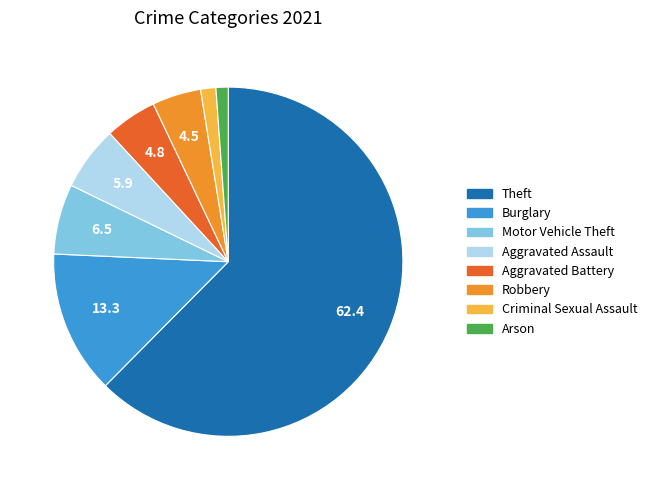

Does any single category account for the majority?

Yes